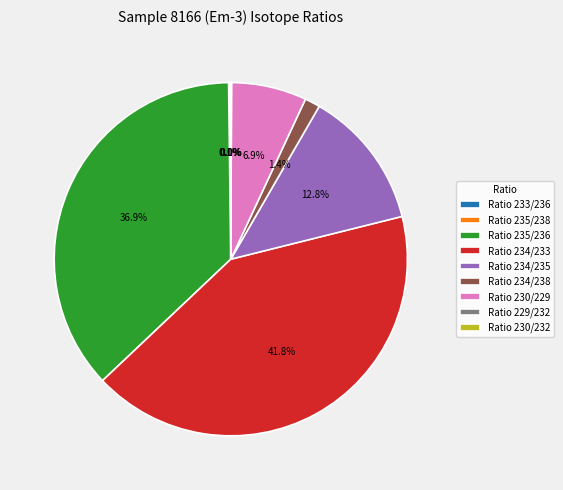

Is there a majority slice in this chart?

No